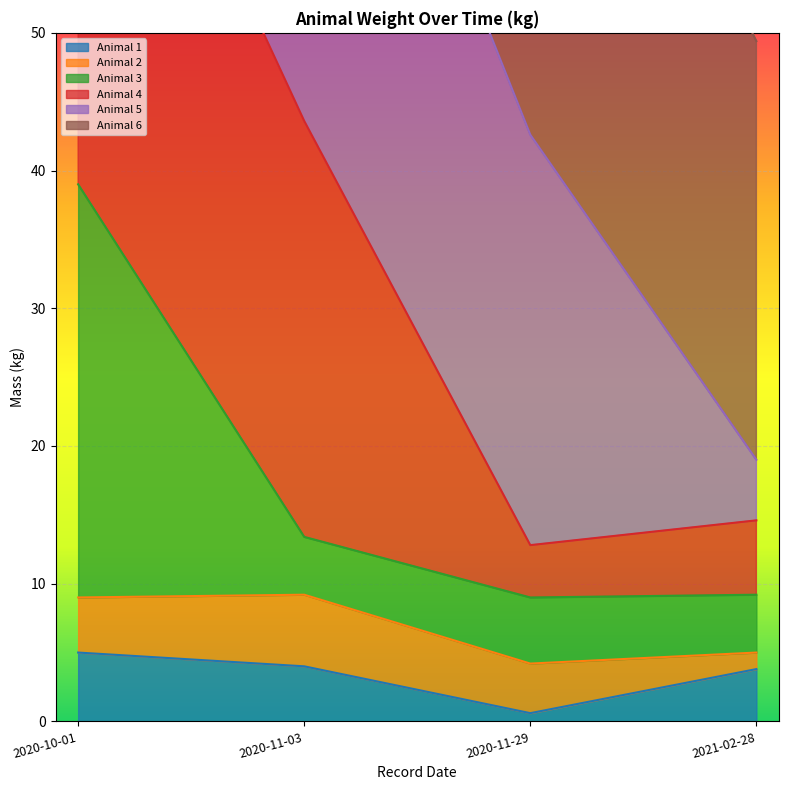

At which category is the sum across all series the highest?

2020-10-01